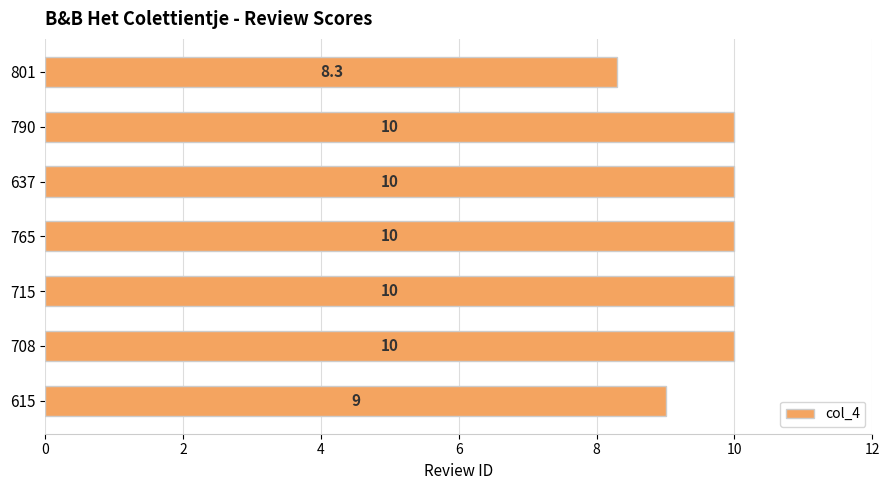

How many categories are shown in the chart?

7